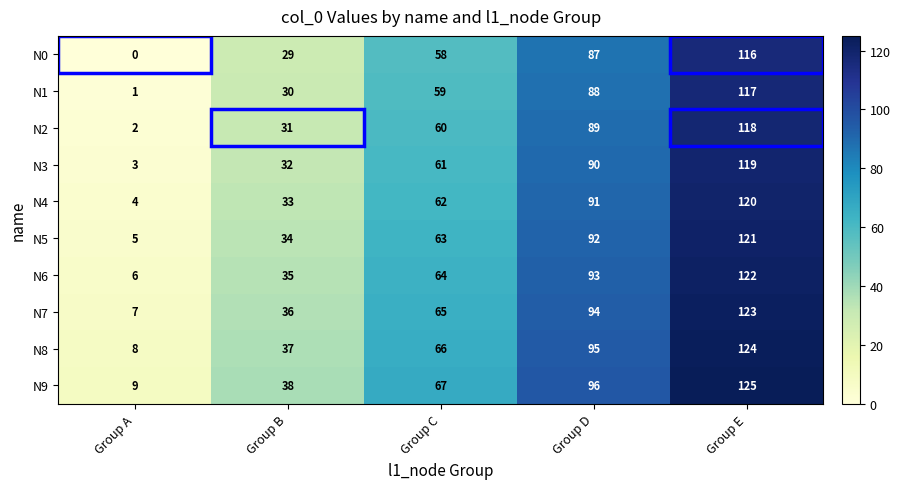

At which label is N0 closest to 58?

Group C